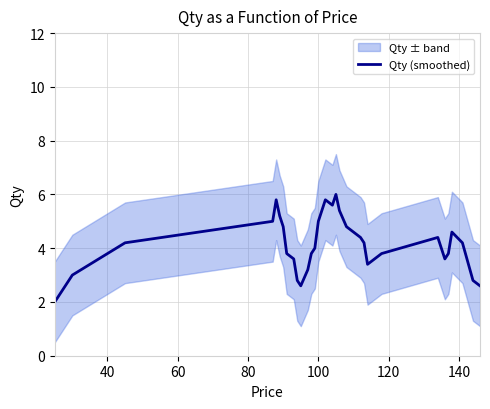

How many categories are shown in the chart?

31